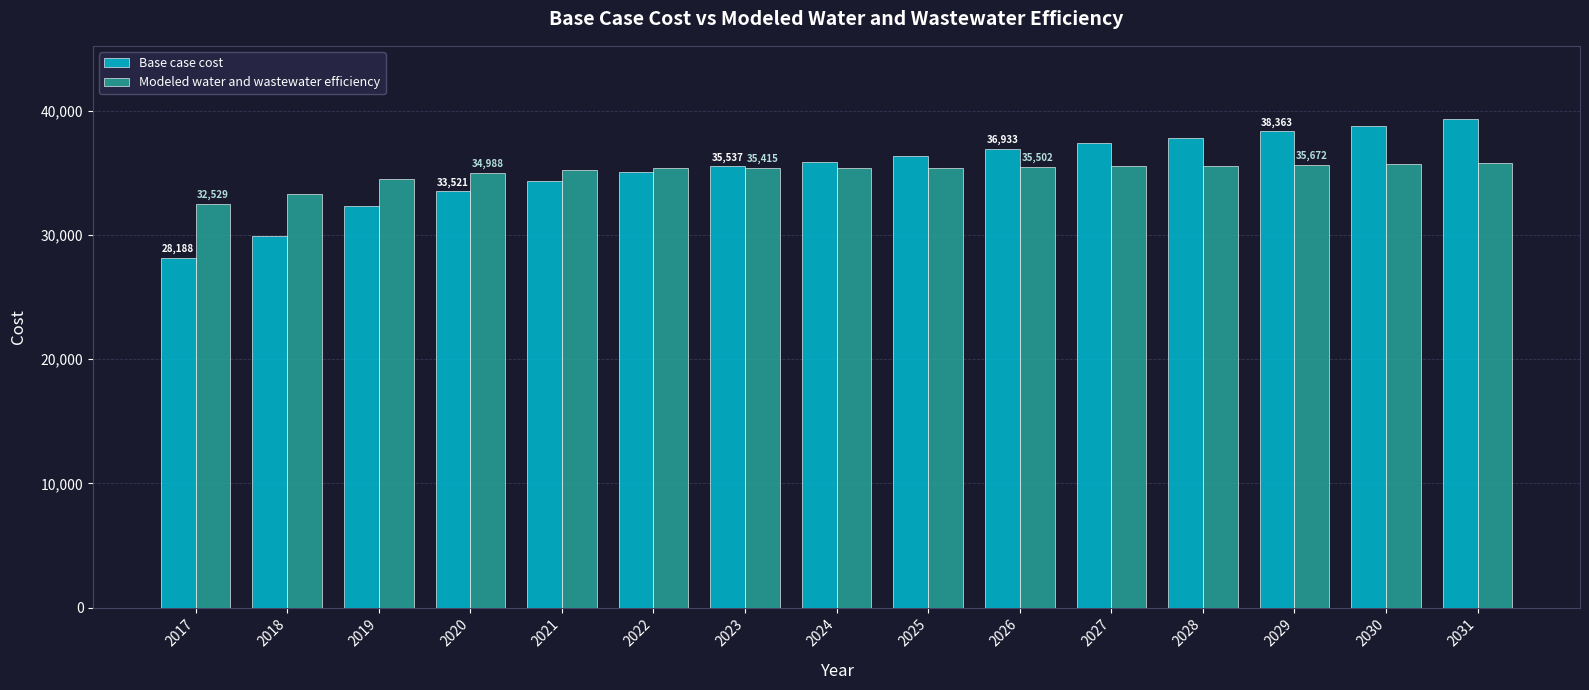

What is the total value across all series at 2031?

75176.8